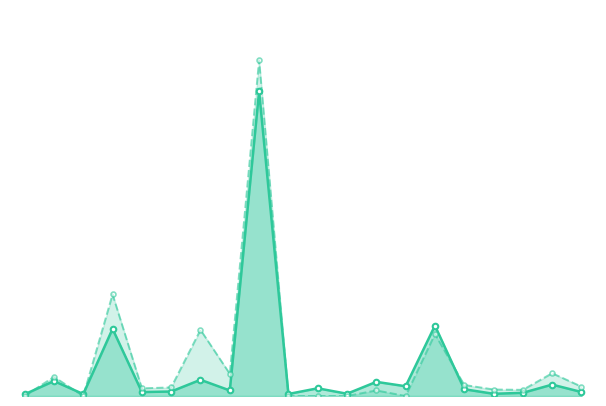

What is the sum of the Bybit_OI values at 5 and 11?

6620425